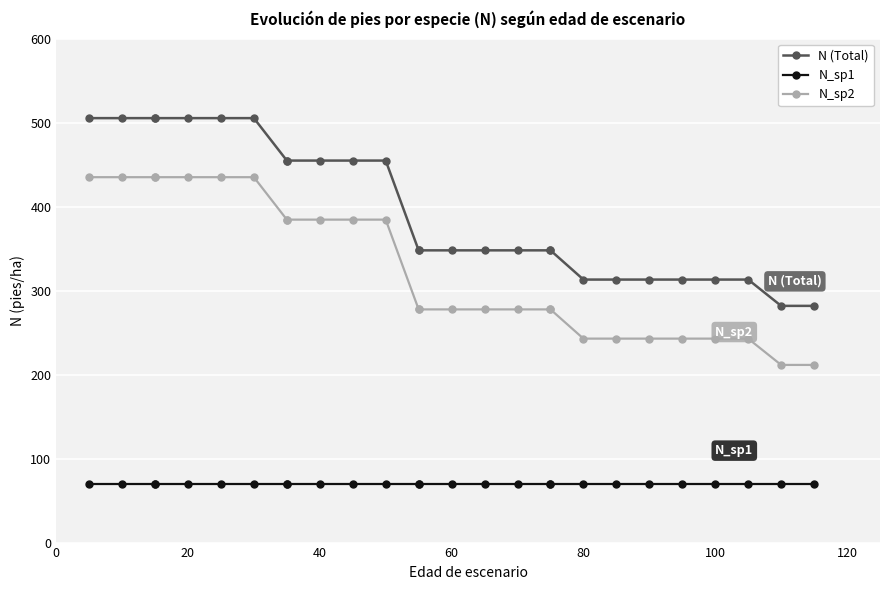

True or false: N_sp1 and N_sp2 intersect in this chart.

False